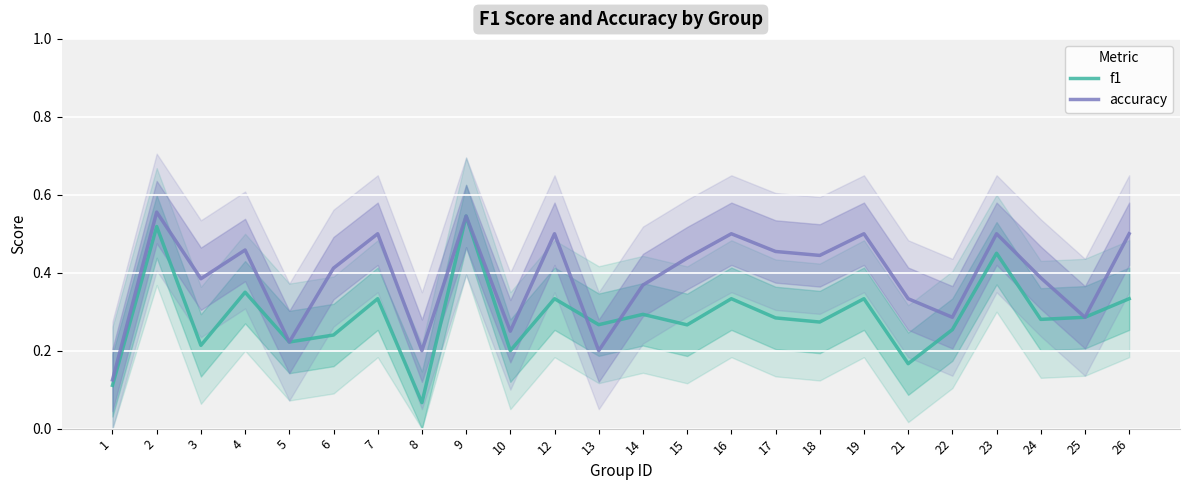

The value of accuracy at 9 is 0.3. True or false?

False